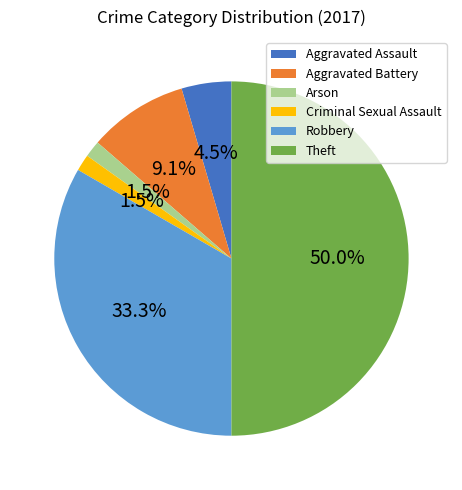

True or false: Aggravated Battery accounts for 9% of the total.

True